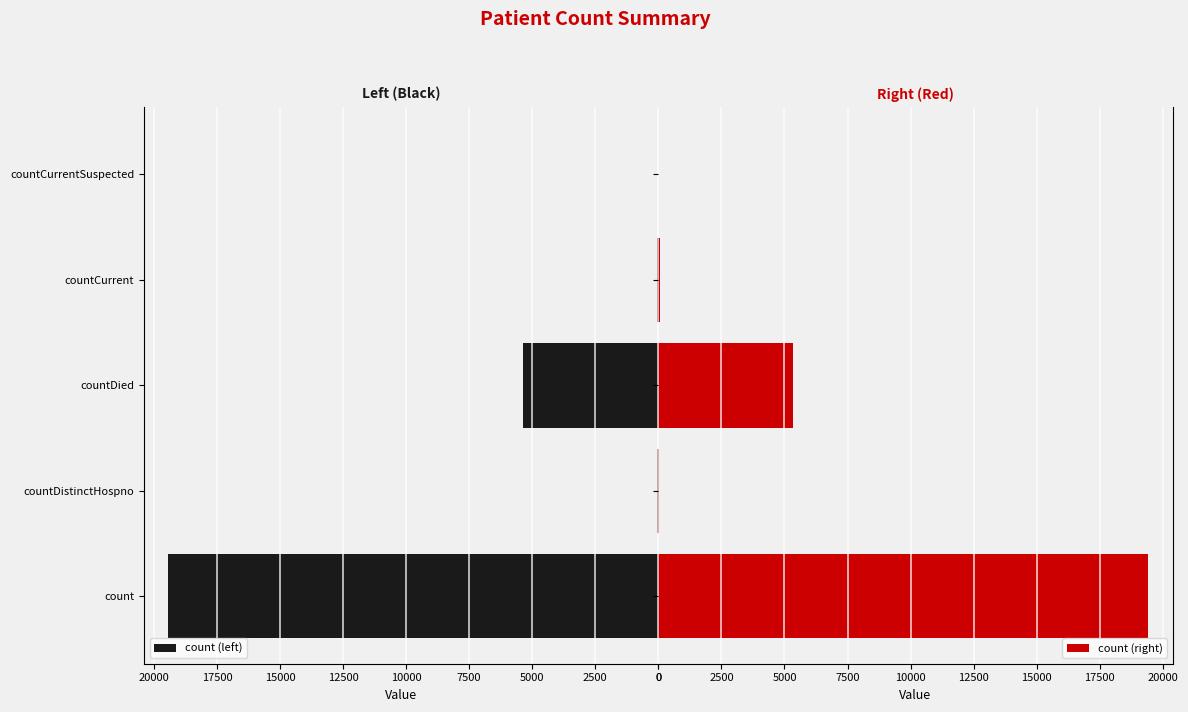

The count (left) series shows 0 at countCurrentSuspected. True or false?

True